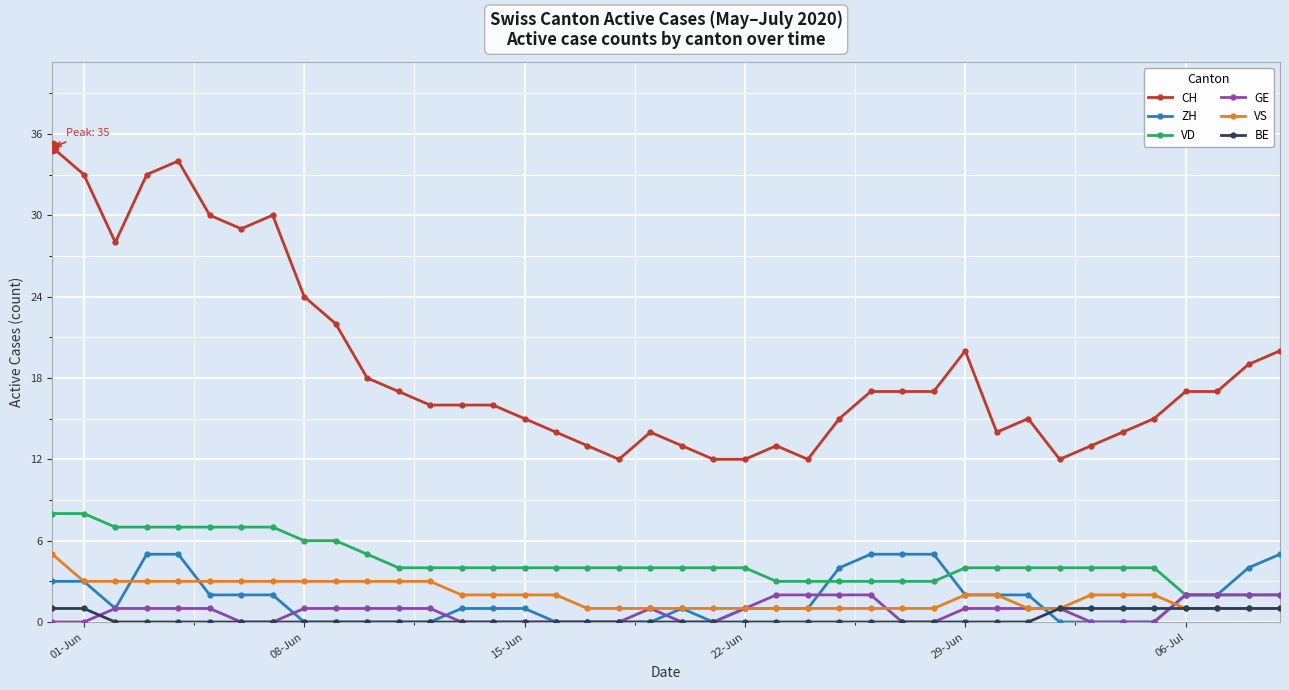

True or false: CH has more than 2 points higher than both neighbors.

True